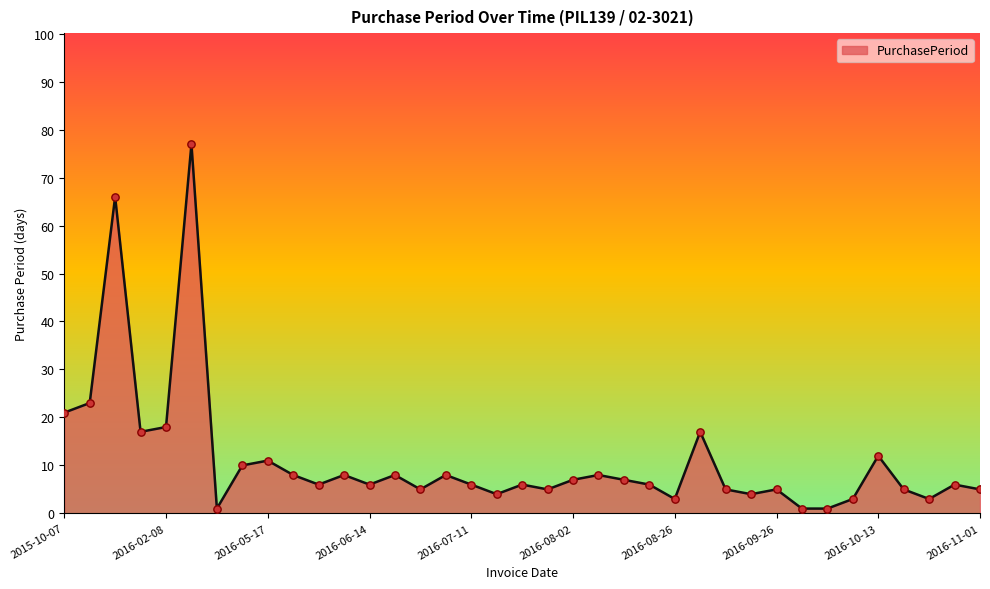

What is the difference between the maximum and minimum values?

76